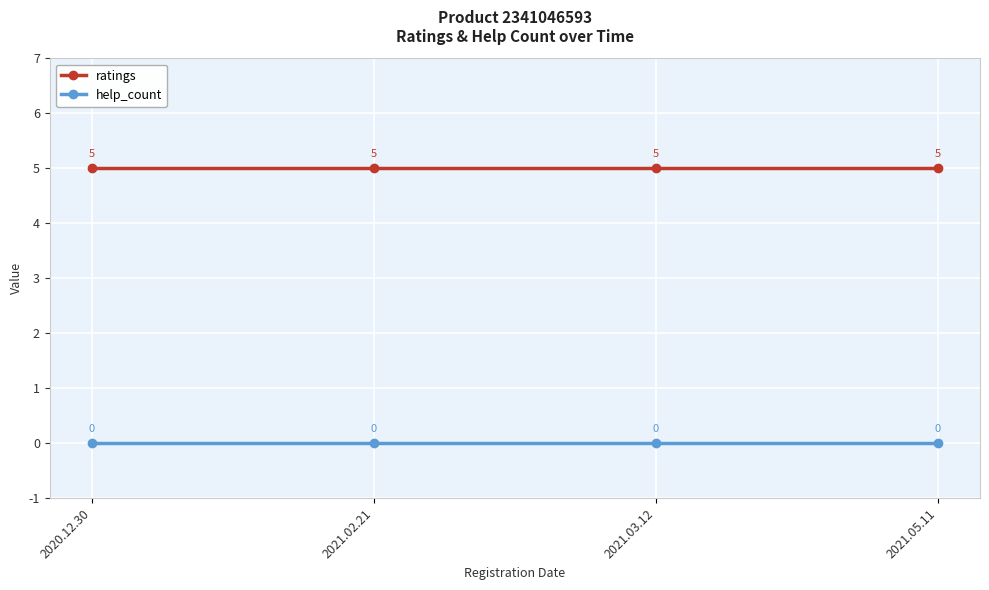

What is the label of the 2nd point from the left?

2021.02.21